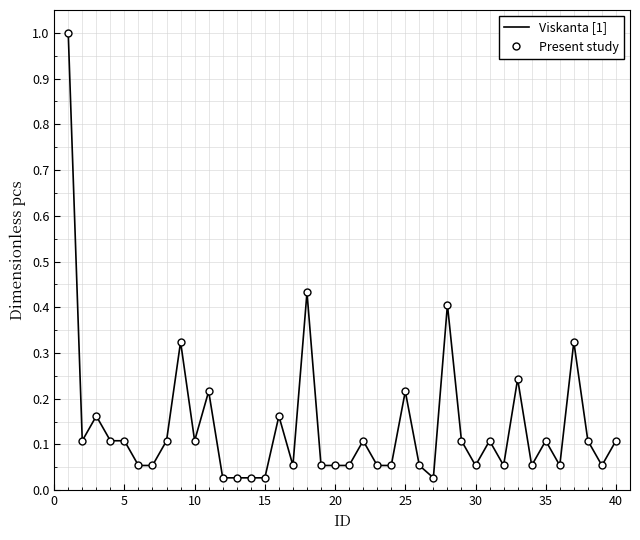

True or false: Present study and Viskanta [1] cross at least once.

False